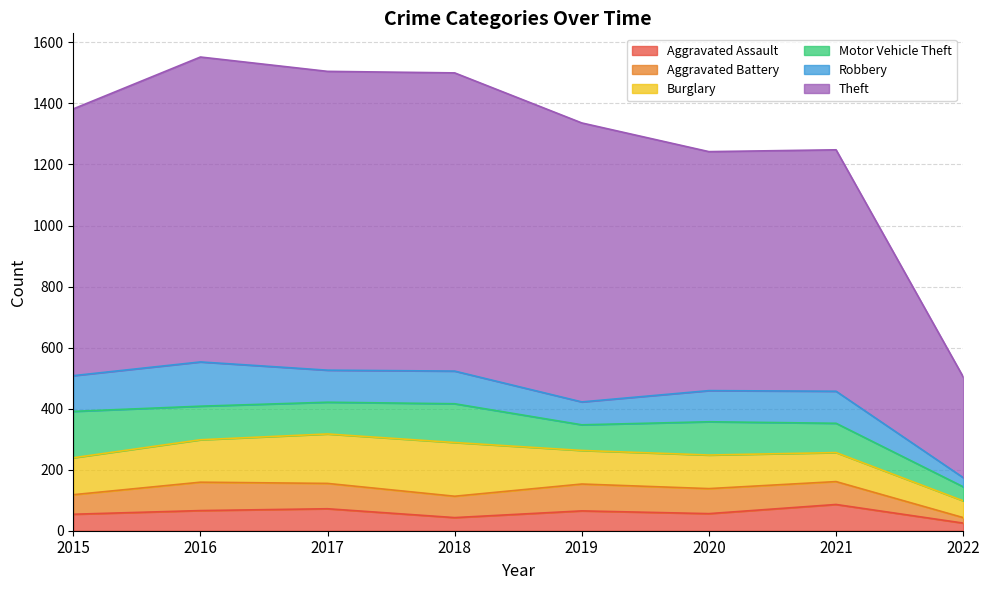

True or false: Burglary and Theft cross at least once.

False